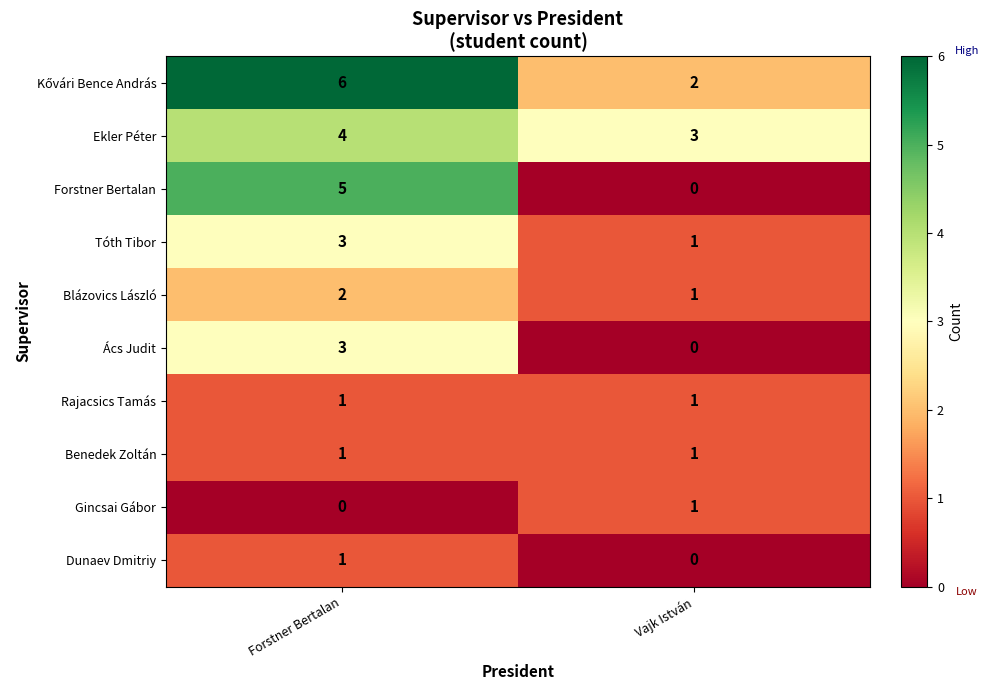

What is the total value across all series at Vajk István?

10